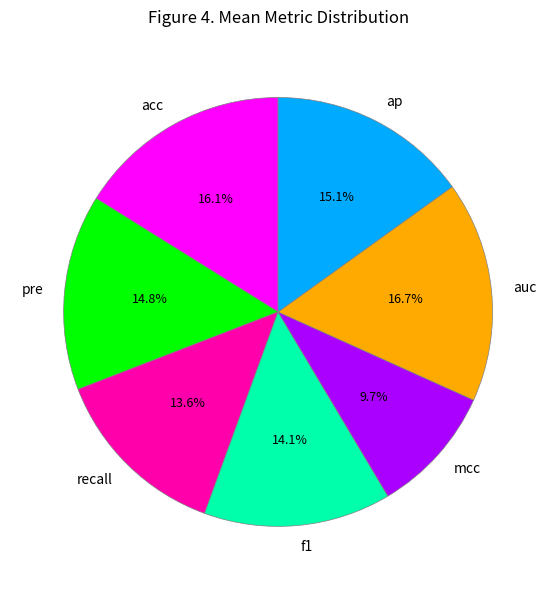

The ap slice represents 15% of the pie. True or false?

True